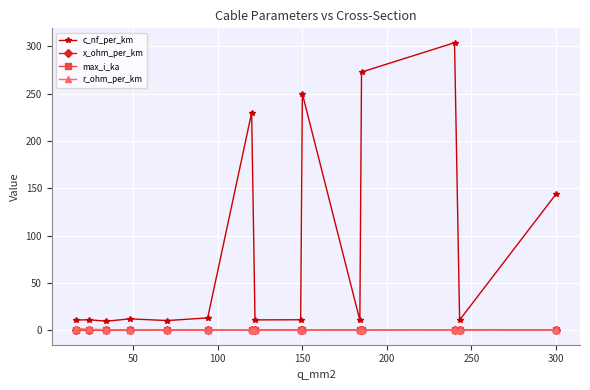

What is the value of the max_i_ka point at the 4th from the left?

0.2